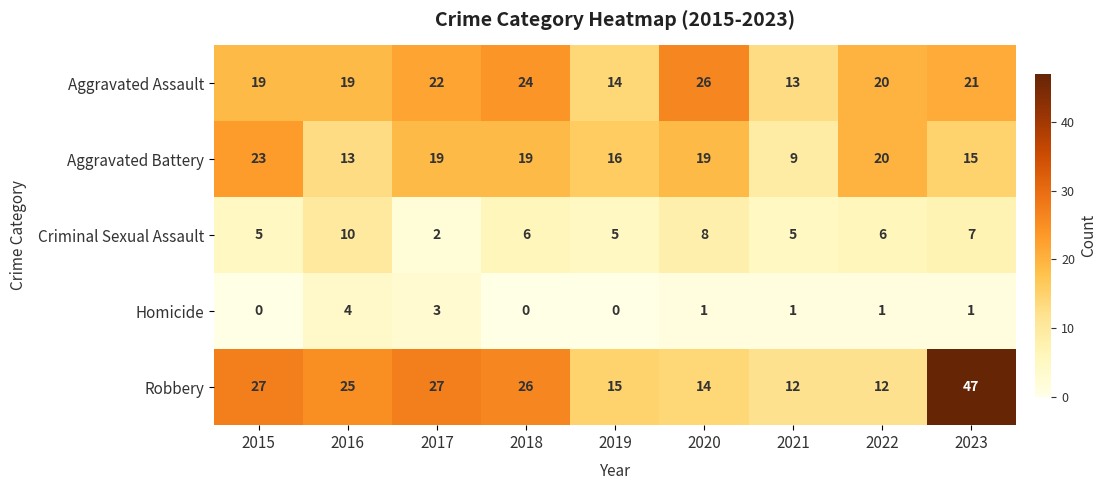

At how many categories does at least one series exceed 42?

1